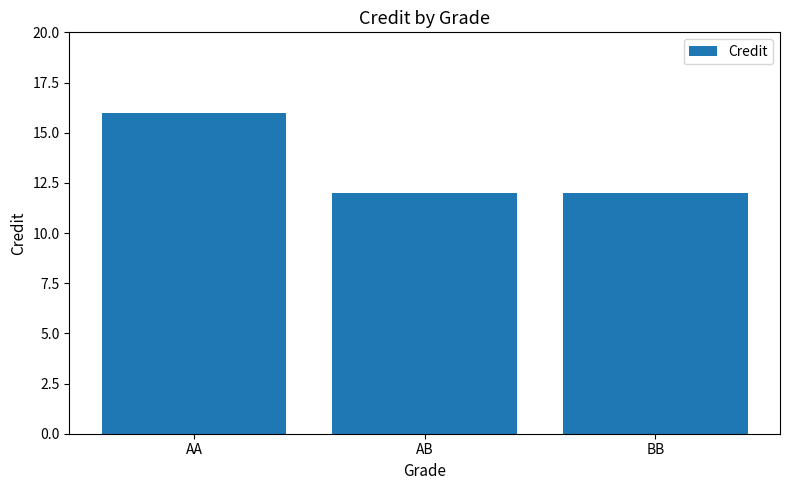

True or false: the data shows 5 at AB.

False